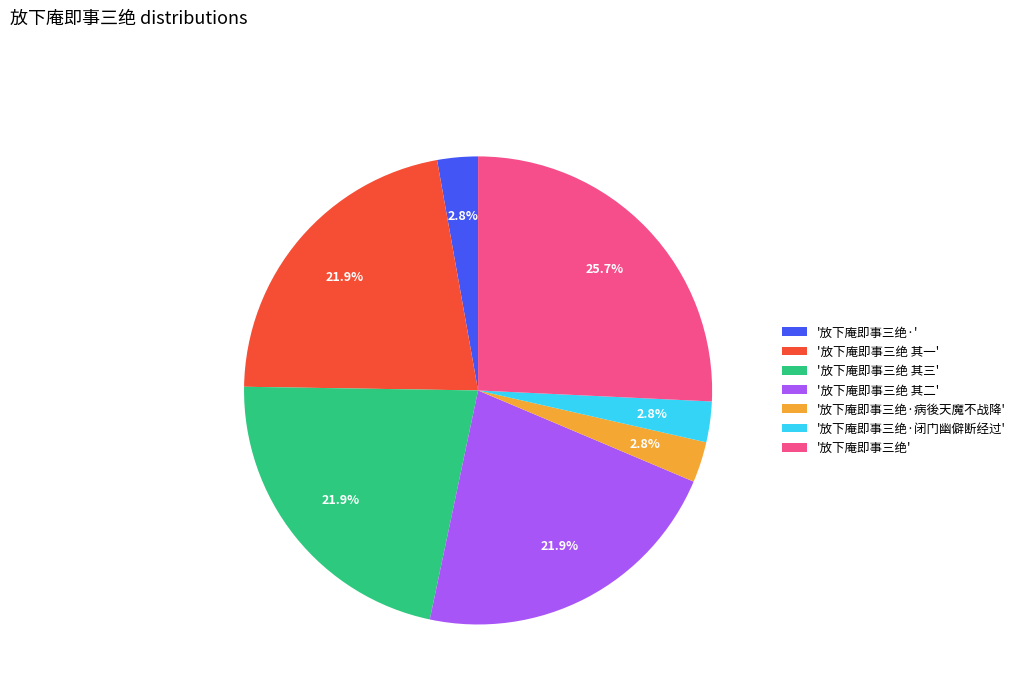

What is the largest slice in the pie chart?

'放下庵即事三绝'